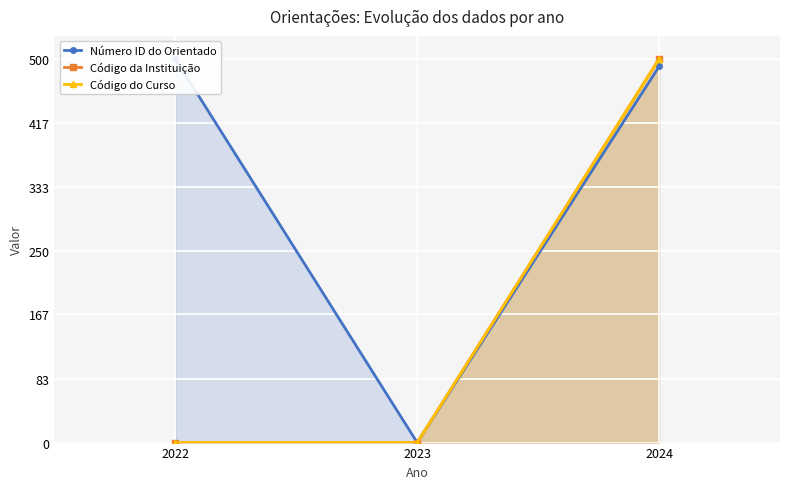

Reading left to right, extract all data points from this chart.

Número ID do Orientado: 2022=500.0	2023=0.0	2024=490.1
Código da Instituição: 2022=0.0	2023=0.0	2024=500.0
Código do Curso: 2022=0.0	2023=0.0	2024=500.0